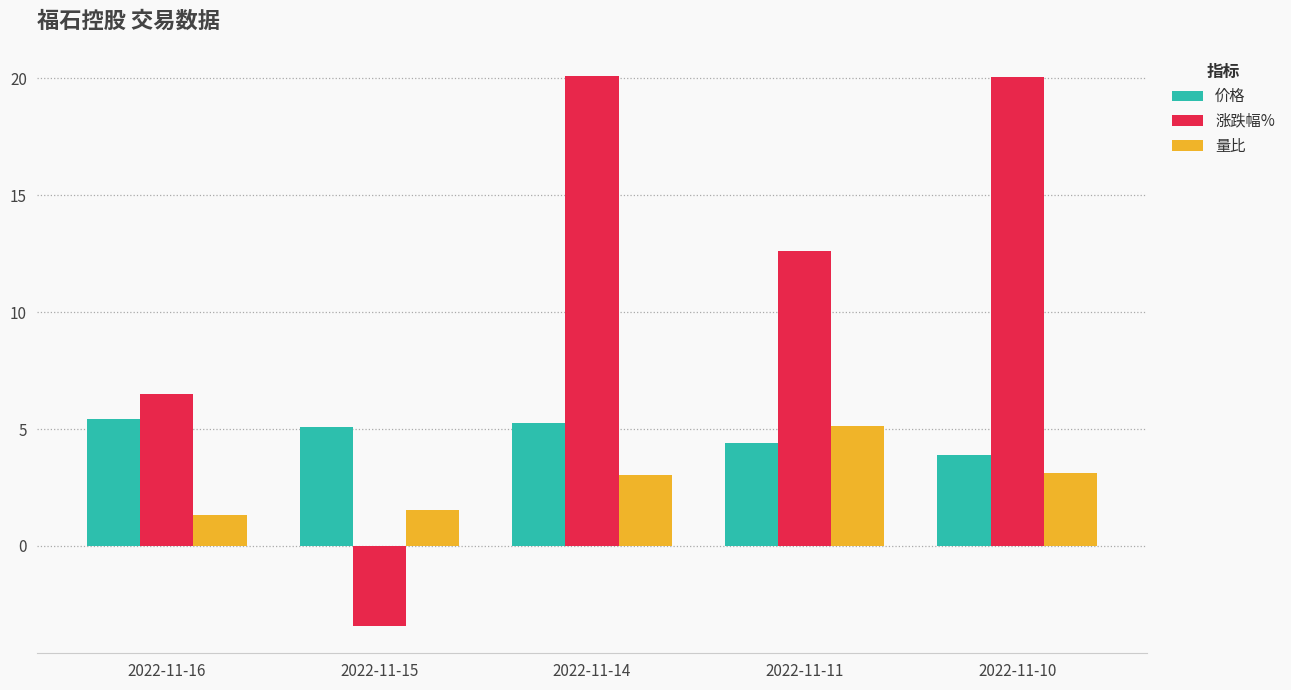

Does the chart contain stacked bars?

No